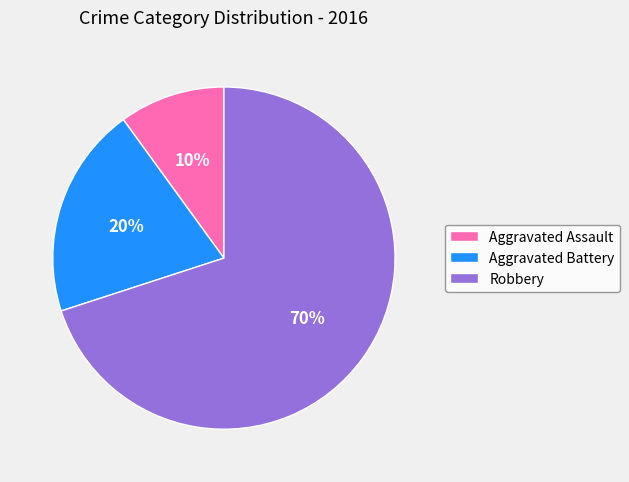

Between Aggravated Battery and Robbery, which is larger?

Robbery